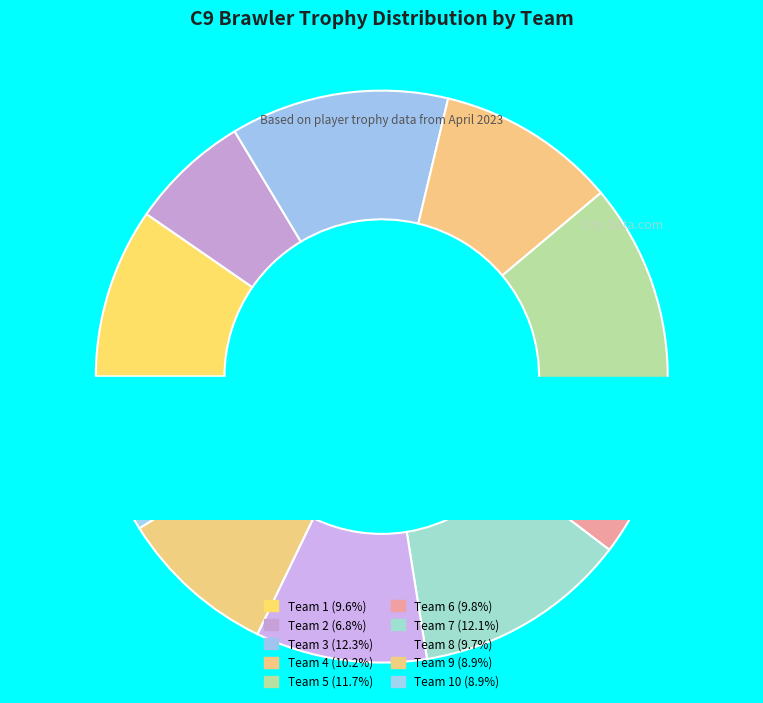

What is the largest slice in the pie chart?

Team 3